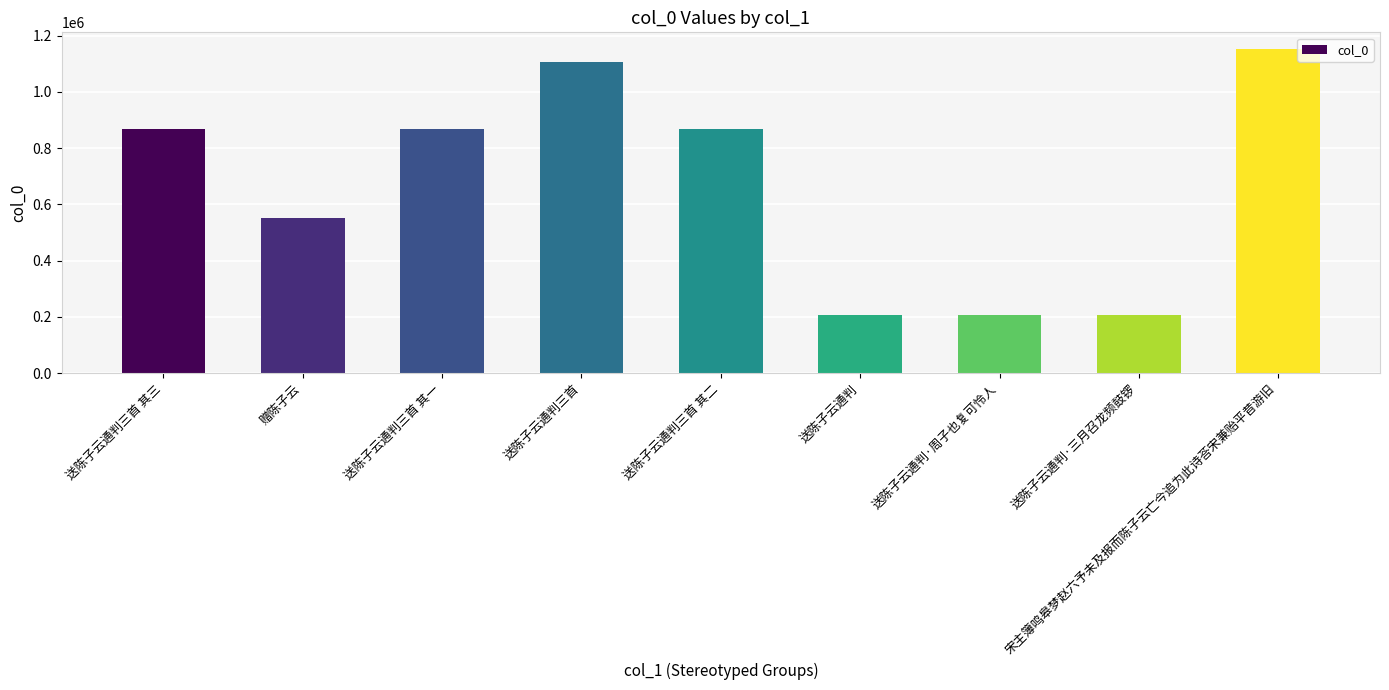

Does the chart contain any negative values?

No